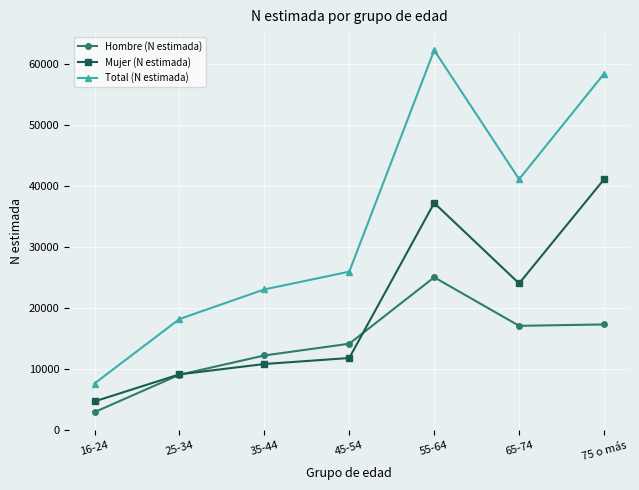

What is the sum of all Mujer (N estimada) values?

138958